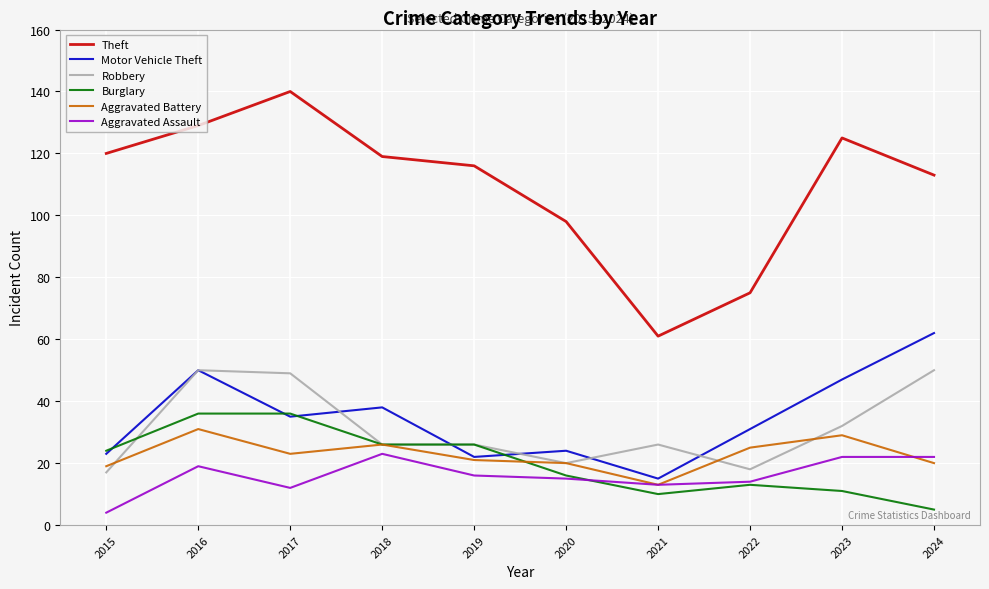

Which series changed the most between 2018 and 2023?

Burglary